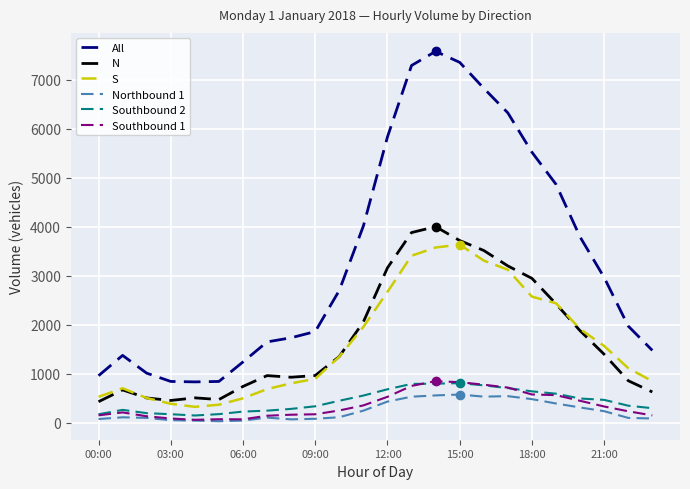

True or false: Southbound 1 and All intersect in this chart.

False